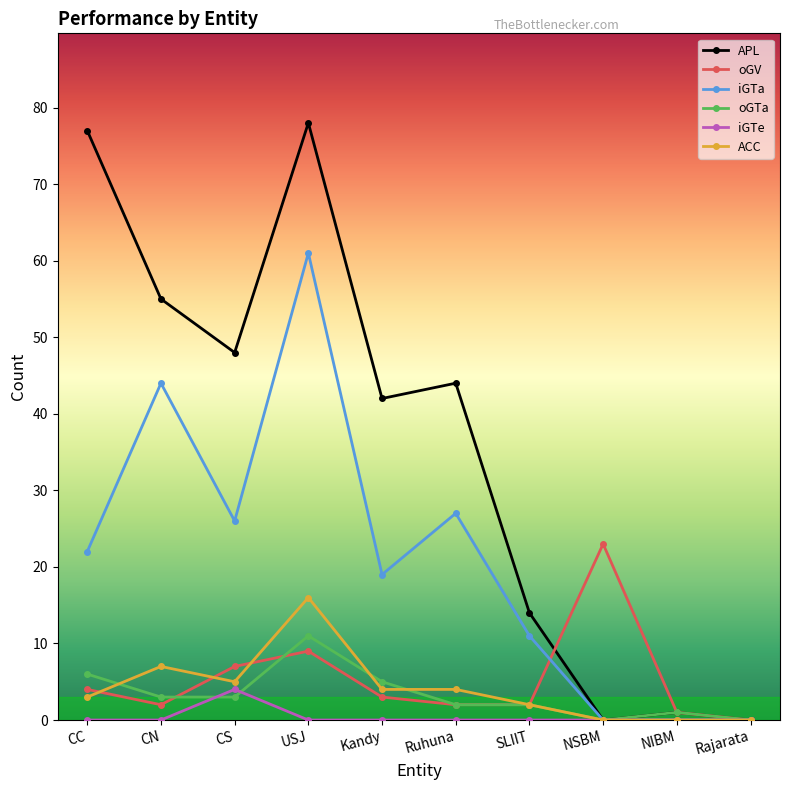

At which category is the sum across all series the highest?

USJ